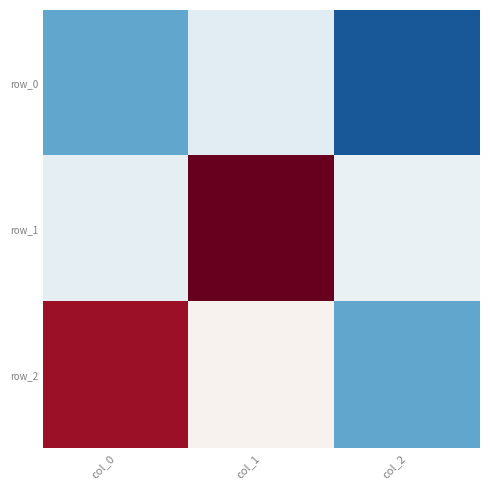

What is the spread (max minus min) of values at col_1?

1.1